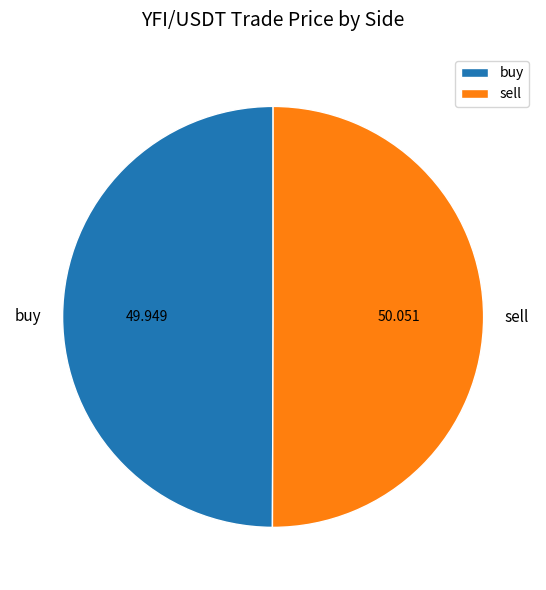

Do sell and buy together represent more than half of the pie?

Yes